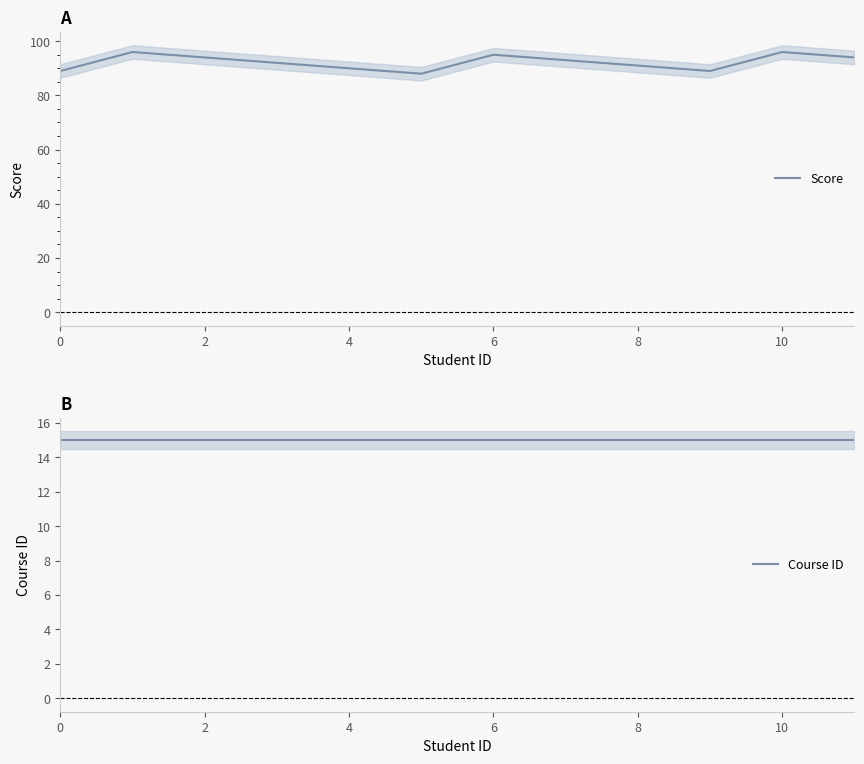

Is it true that Score equals 151 at 6?

False